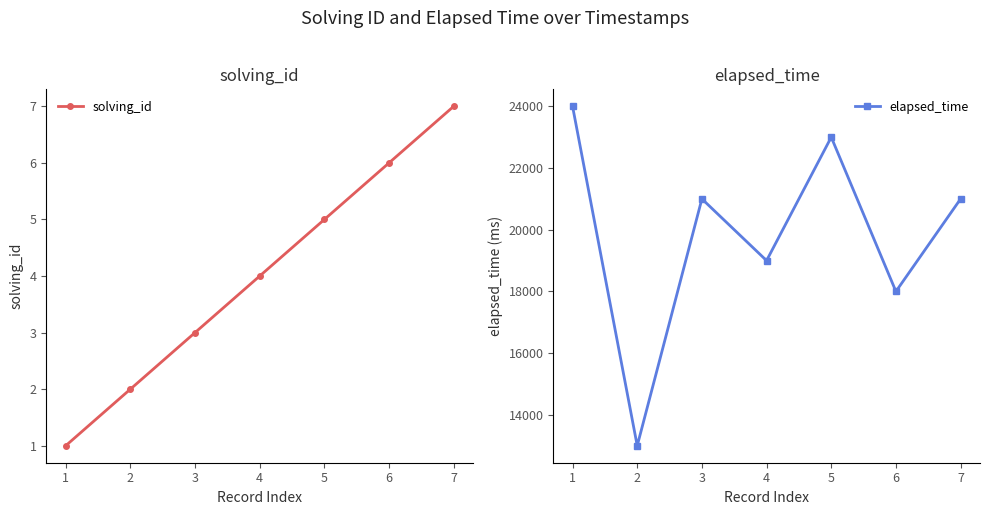

At which label does elapsed_time reach its minimum?

2